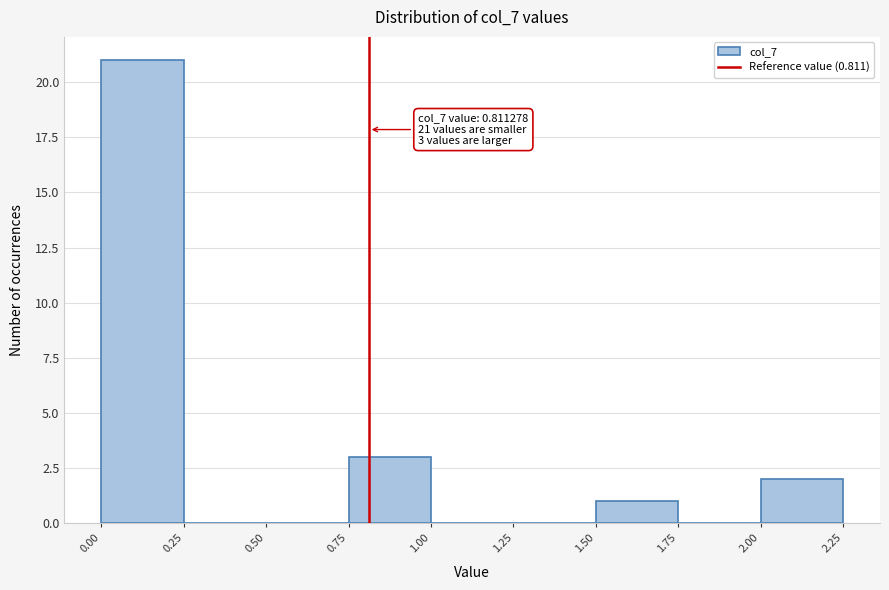

Which range on the x-axis has the tallest bar?

0.00 to 0.25